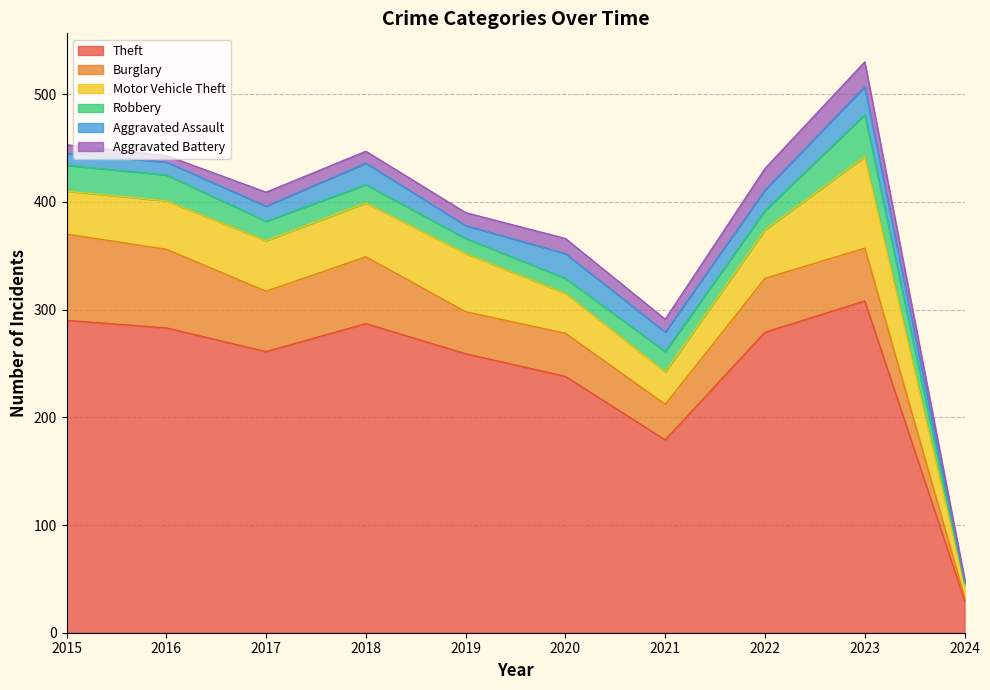

Where is the first local maximum for Aggravated Battery?

2017